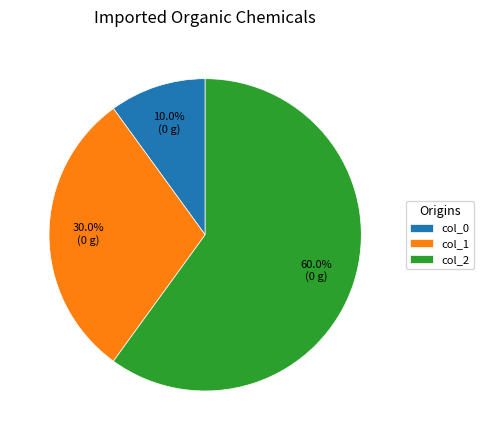

What portion of the pie excludes col_0?

90.0%